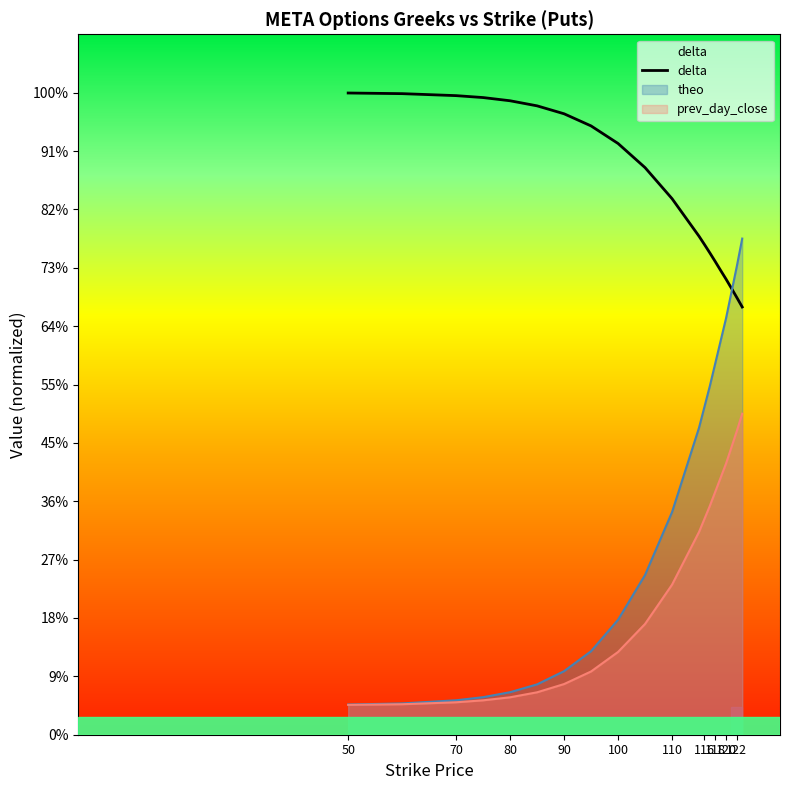

Is it true that prev_day_close equals -0.3 at 115?

False